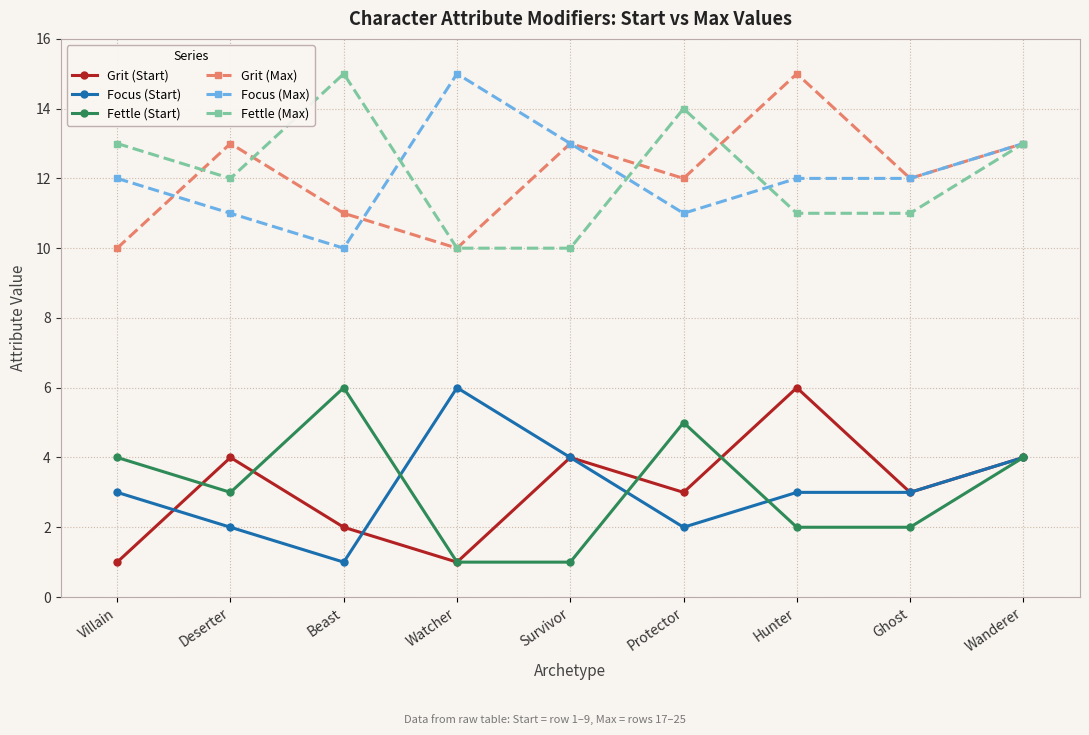

At which category does Fettle (Start) reach its first local valley?

Deserter